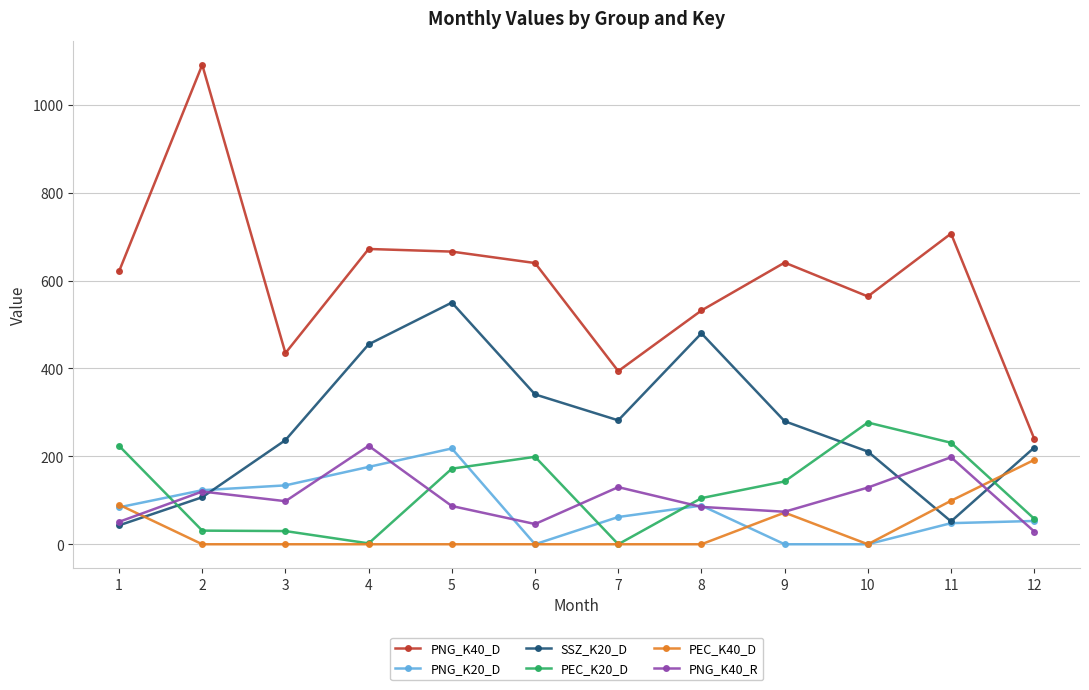

What is the greatest value displayed?

1091